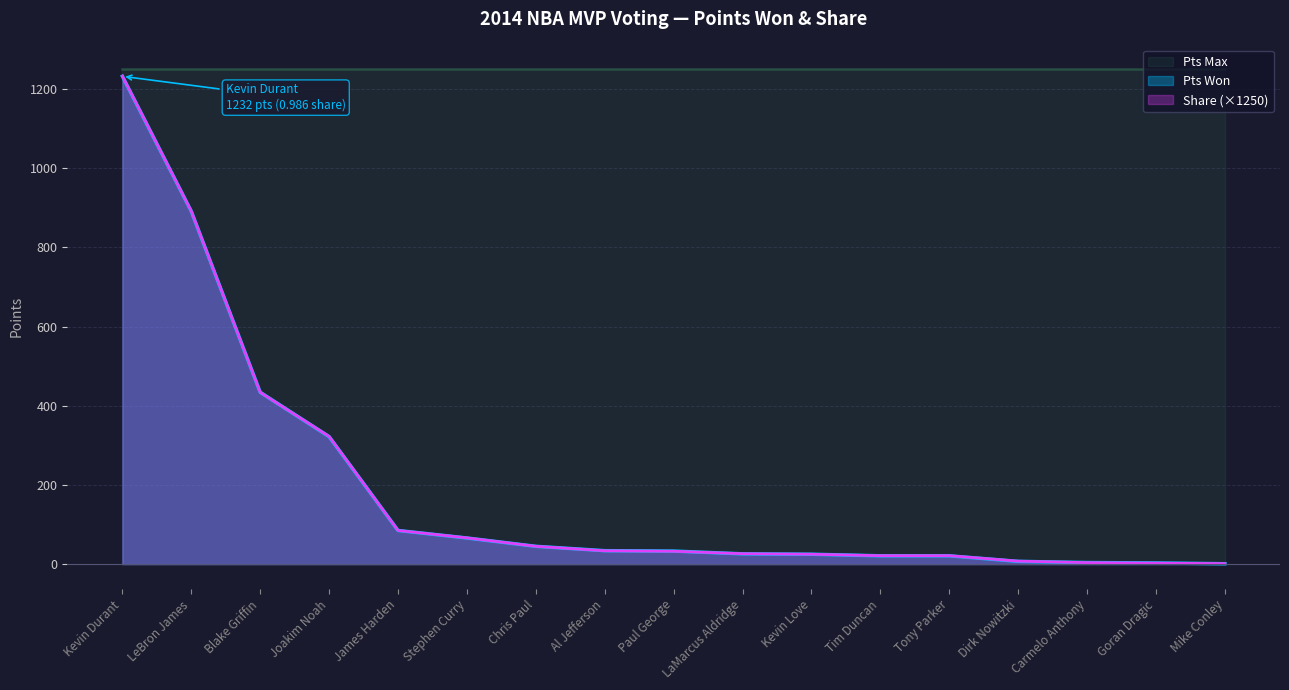

After their last crossing, which series has the higher values: Share or Pts Won?

Share